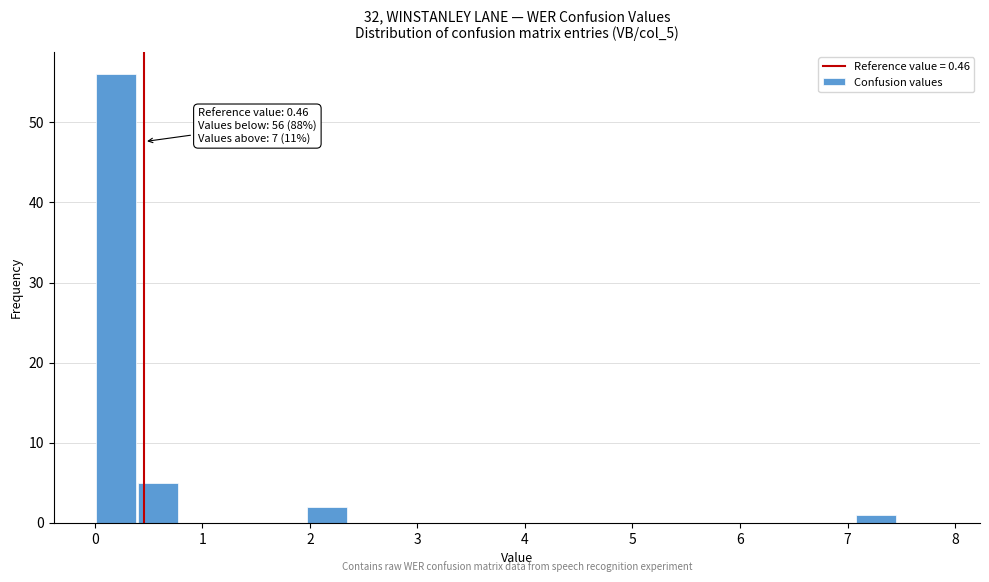

Read against the x-axis, roughly where is the centre of the tallest bar?

0.2